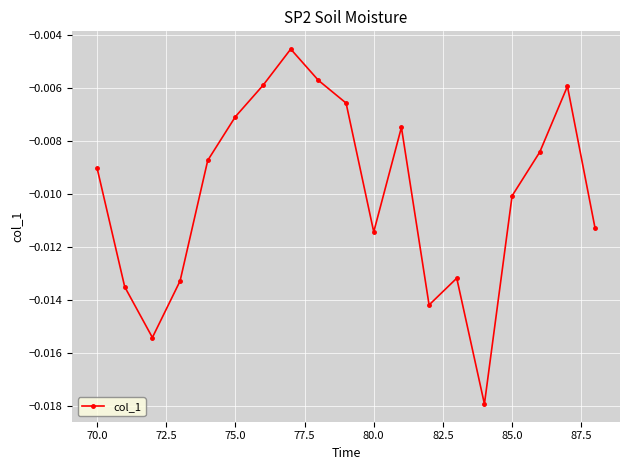

How many points are higher than both their immediate neighbors (excluding endpoints)?

4